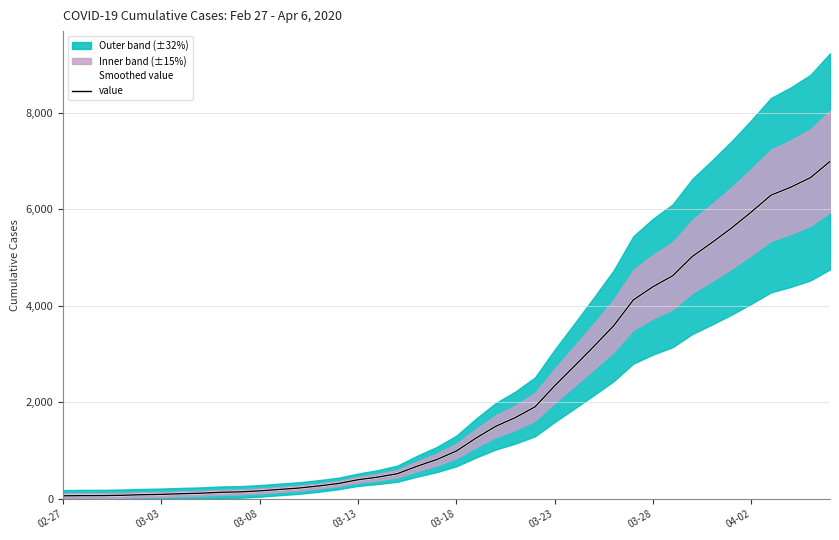

Reading right to left, list all the values displayed in this chart.

Smoothed value: 6995	6657	6460	6295	5947	5617	5314	5025	4625	4399	4125	3589	3165	2752	2344	1908	1686	1505	1261	993	816	677	523	452	398	320	269	226	197	167	146	138	119	108	95	87	76	69	68	64
value: 6995	6657	6460	6295	5947	5617	5314	5025	4625	4399	4125	3589	3165	2752	2344	1908	1686	1505	1261	993	816	677	523	452	398	320	269	226	197	167	146	138	119	108	95	87	76	69	68	64